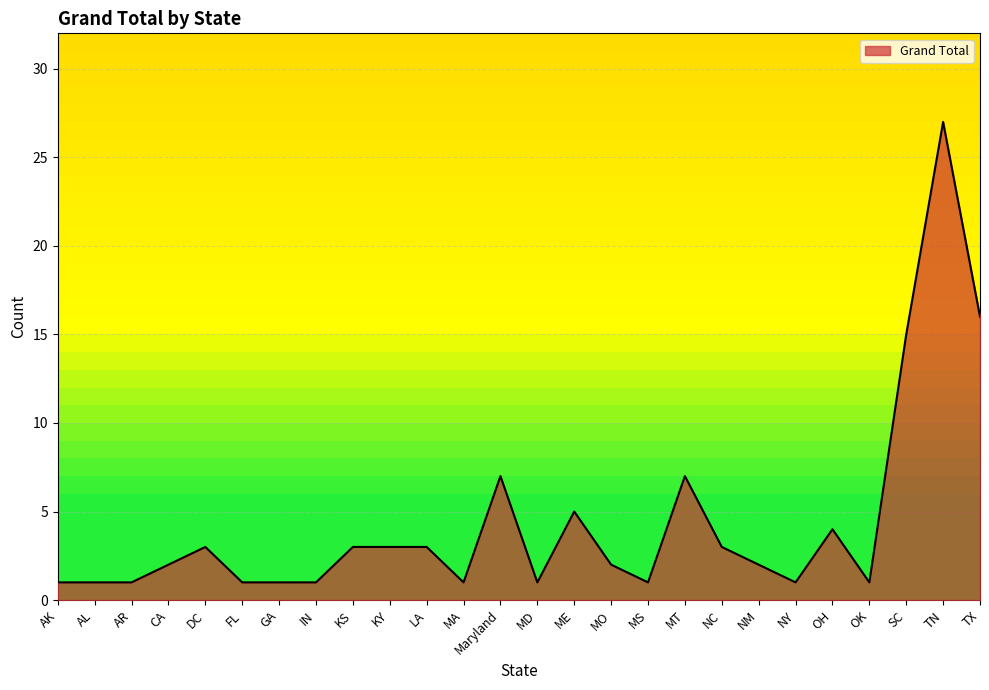

What position from the left is KS?

9